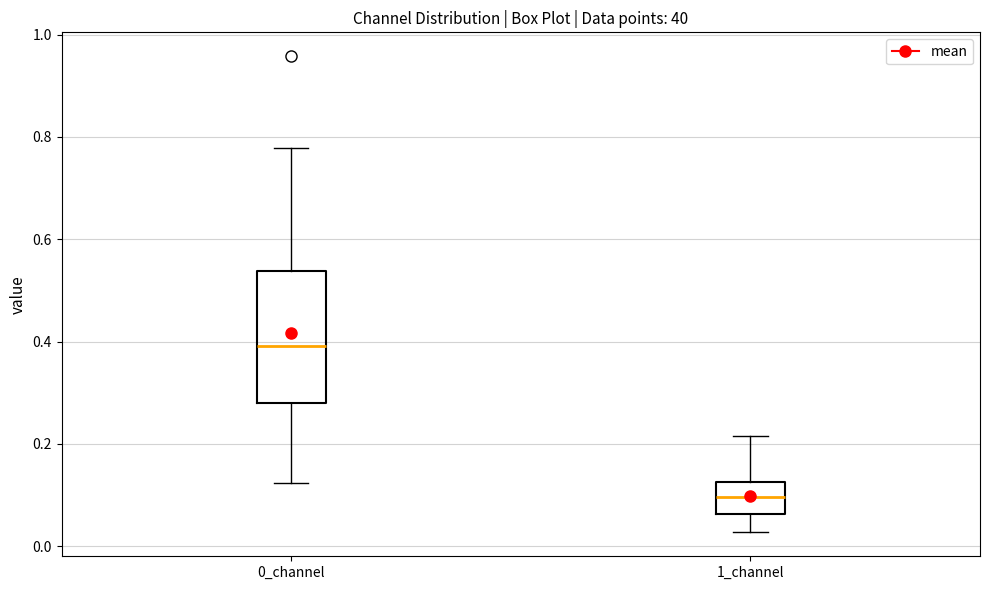

Reading left to right, transcribe this box plot: for each box, give where its median line is, the range the box spans, and where its two whiskers end, as read against the y-axis. The values are not printed on the chart, so give them approximately, as read against the axis.

0_channel: median 0.40, box 0.28 to 0.54, whiskers 0.12 to 0.78
1_channel: median 0.10, box 0.06 to 0.12, whiskers 0.02 to 0.22